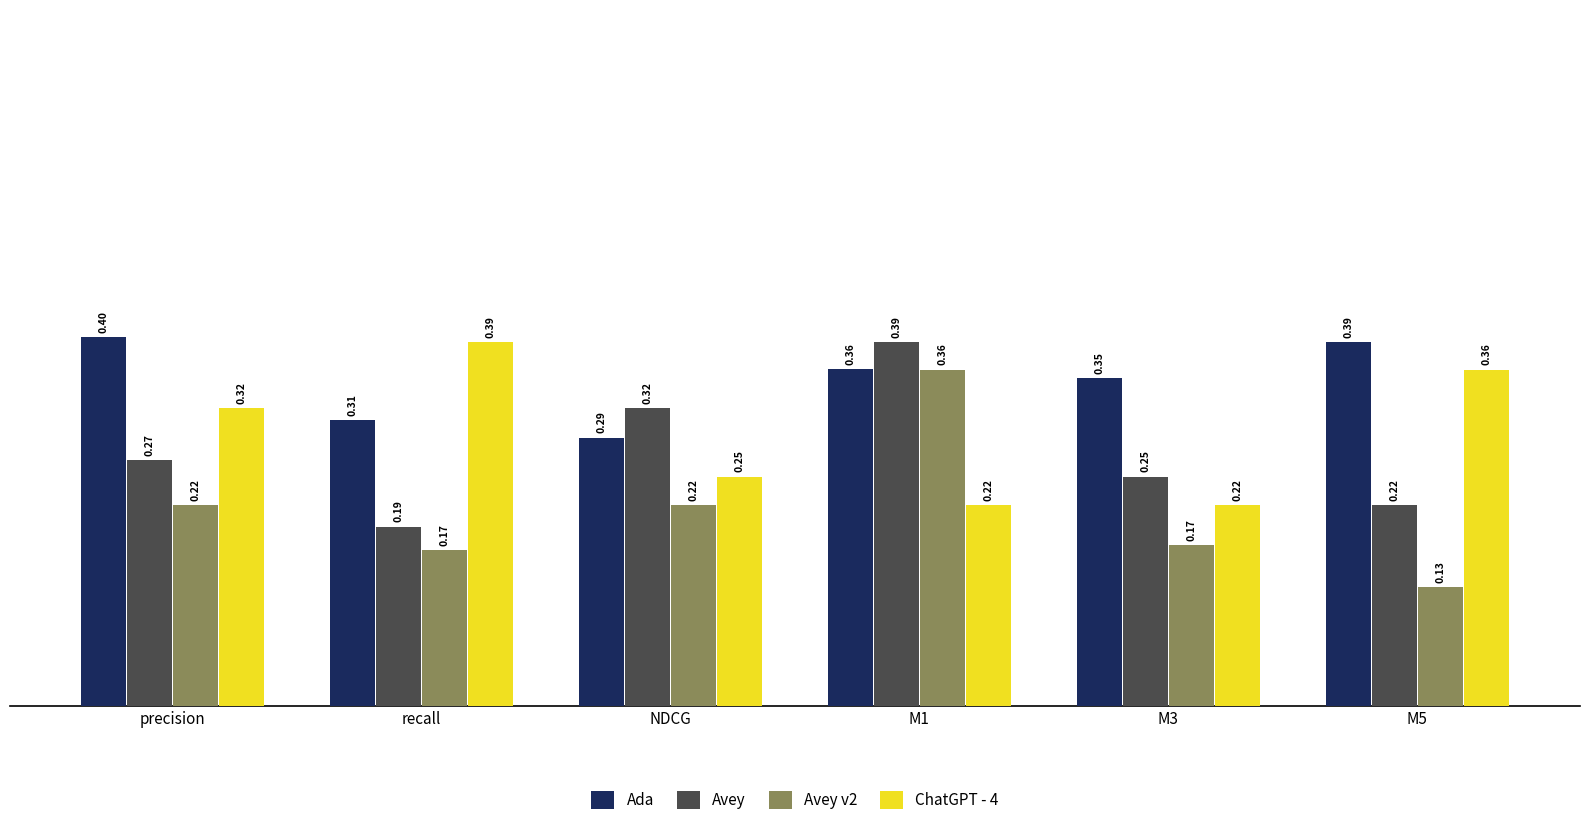

At NDCG, list the series in order from smallest to largest.

Avey v2, ChatGPT - 4, Ada, Avey